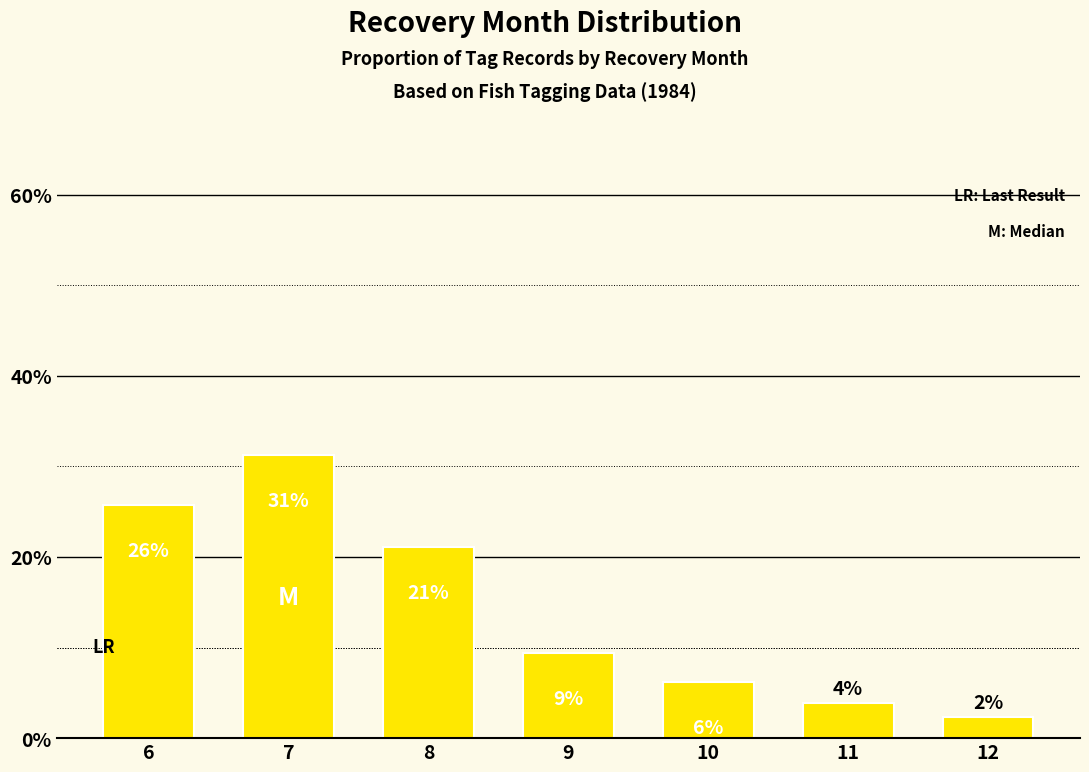

Rank the categories by value from lowest to highest.

12, 11, 10, 9, 8, 6, 7